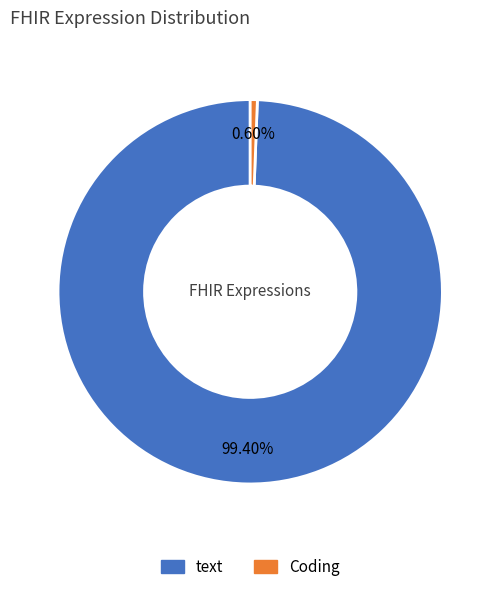

To the nearest percent, what is the average slice percentage?

50%